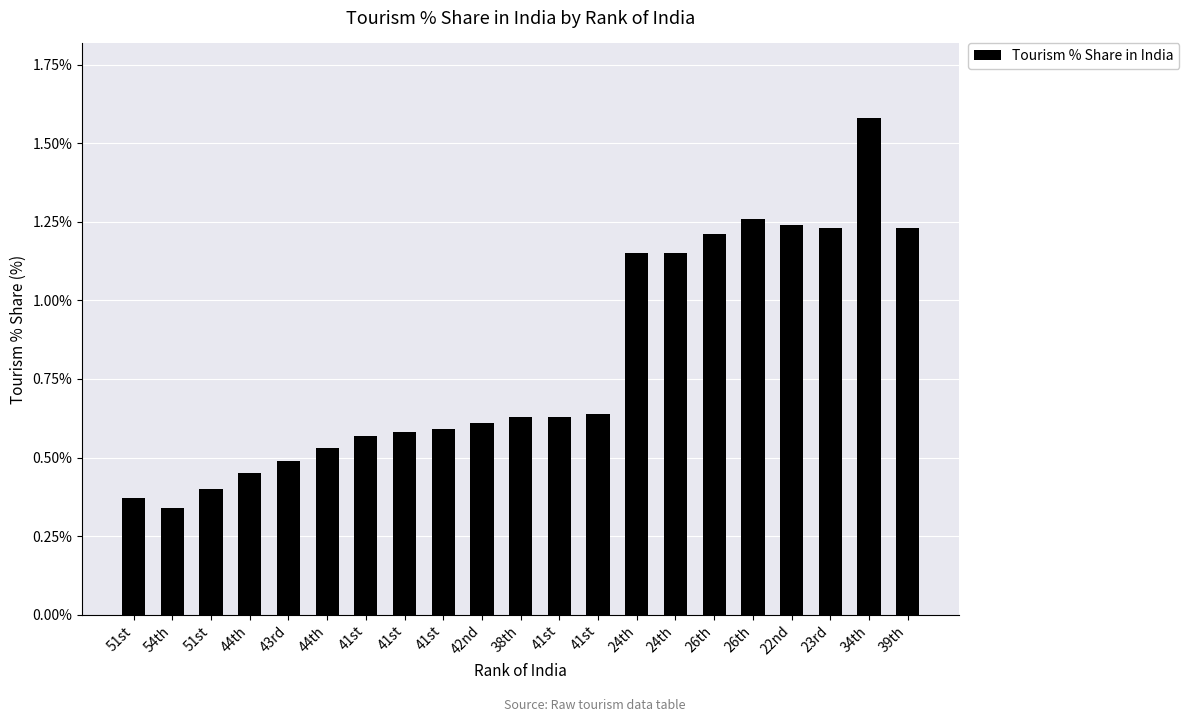

Between 38th and 54th, which is larger?

38th